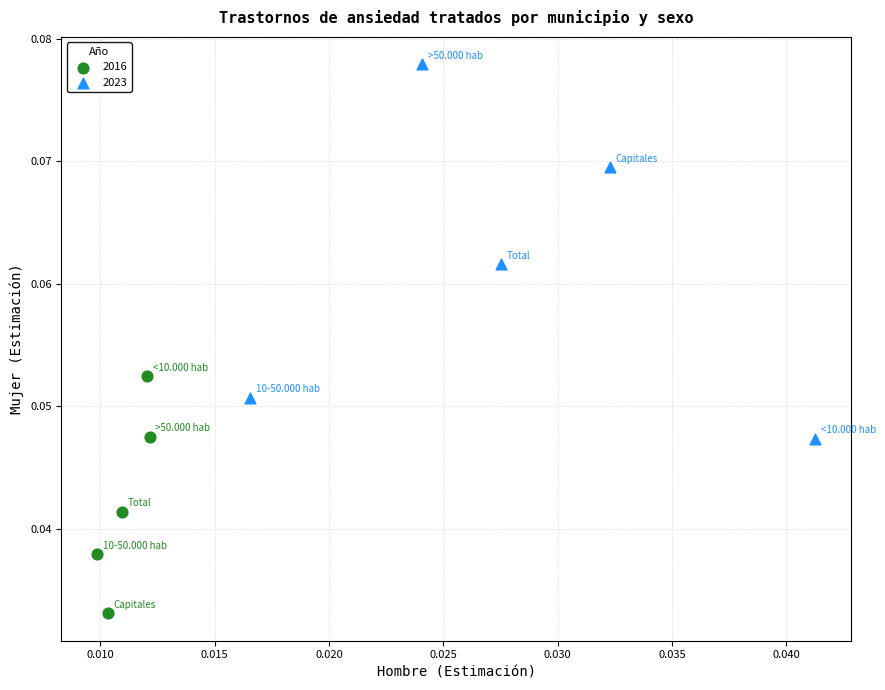

Which series has the widest spread of Y values?

2023